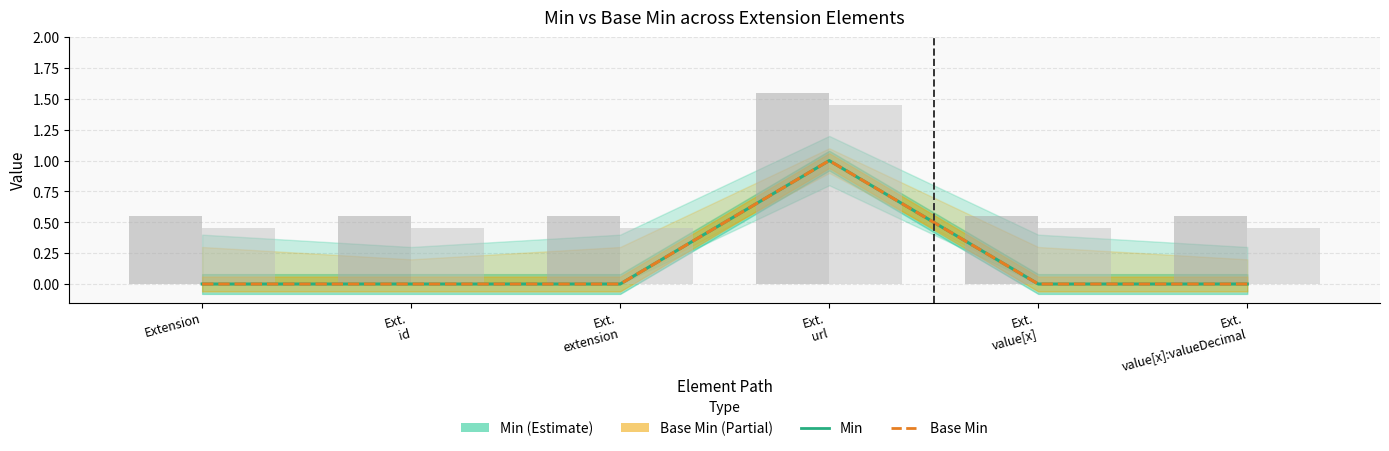

Does the chart contain stacked bars?

No